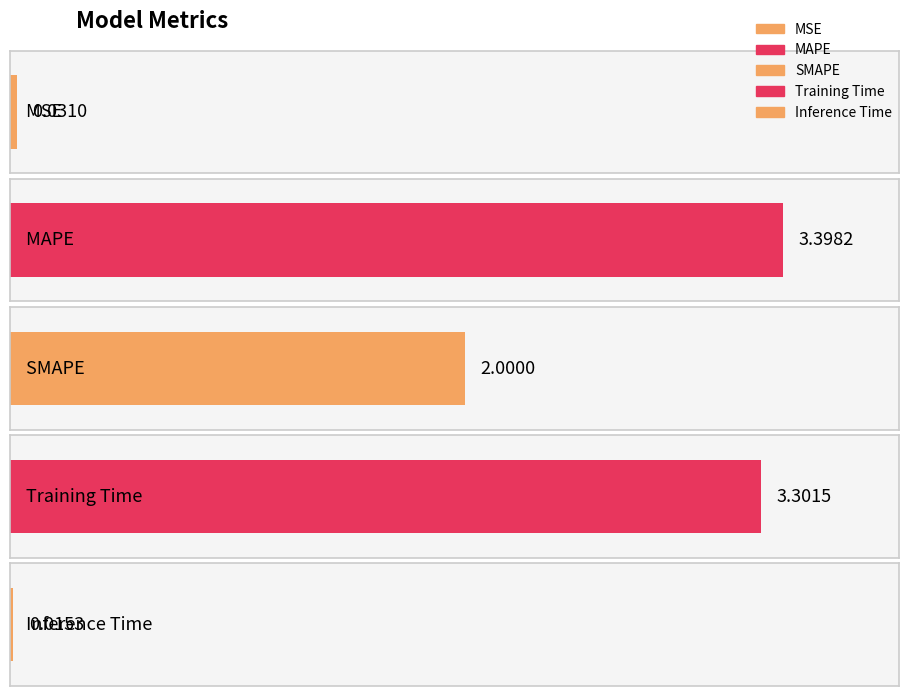

What is the difference between the values at MSE and SMAPE?

2.0